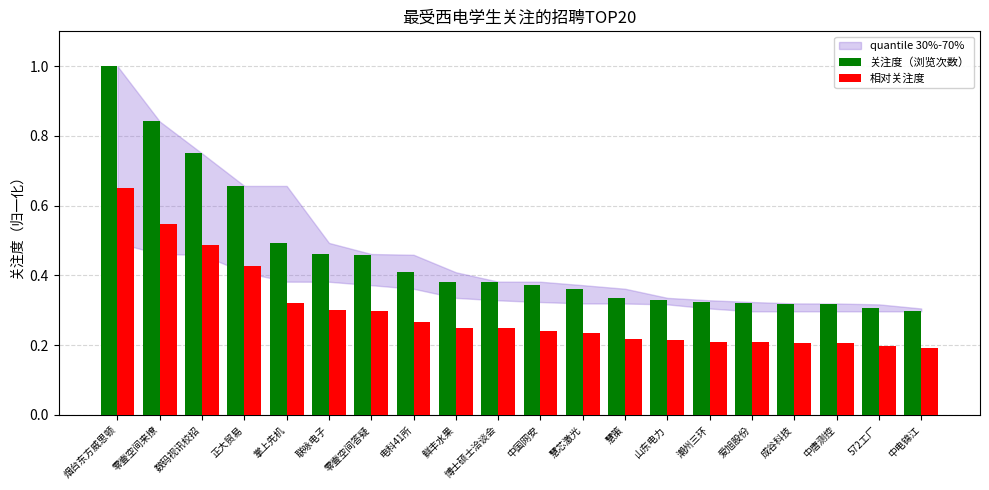

Which series has the largest total across all categories?

关注度（浏览次数）